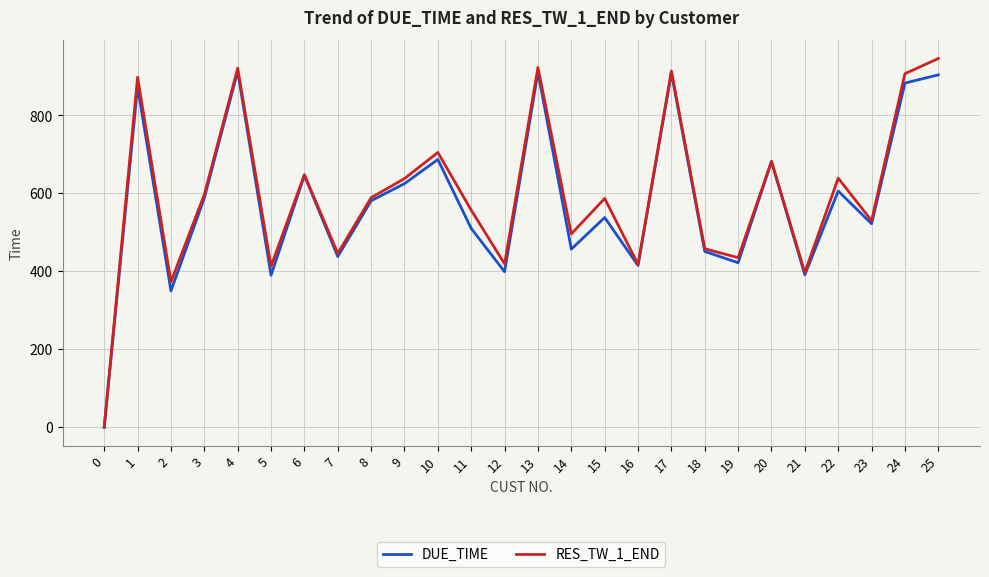

What is the greatest value displayed?

946